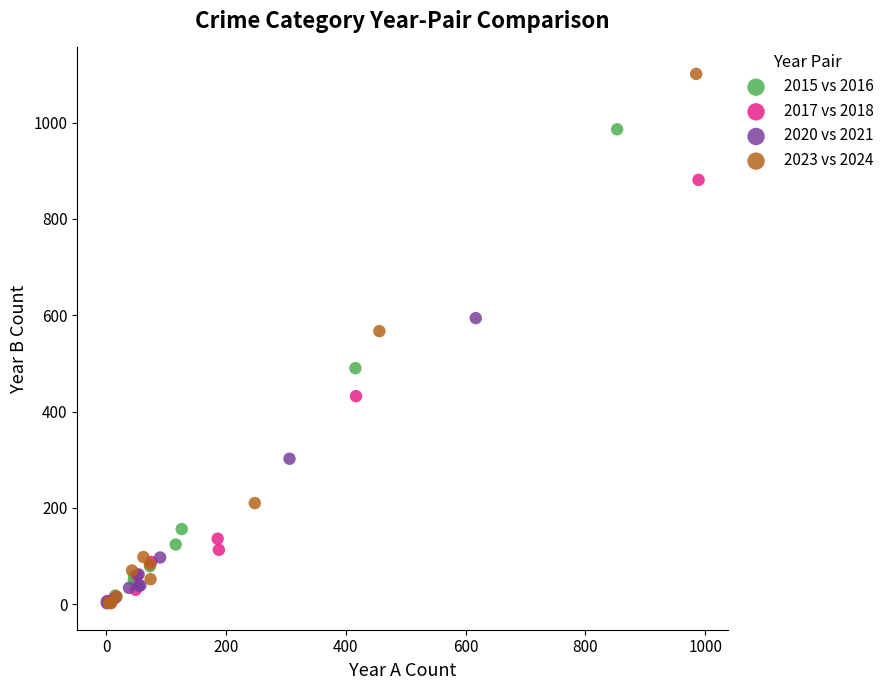

Which series reaches the maximum Y coordinate?

2023 vs 2024